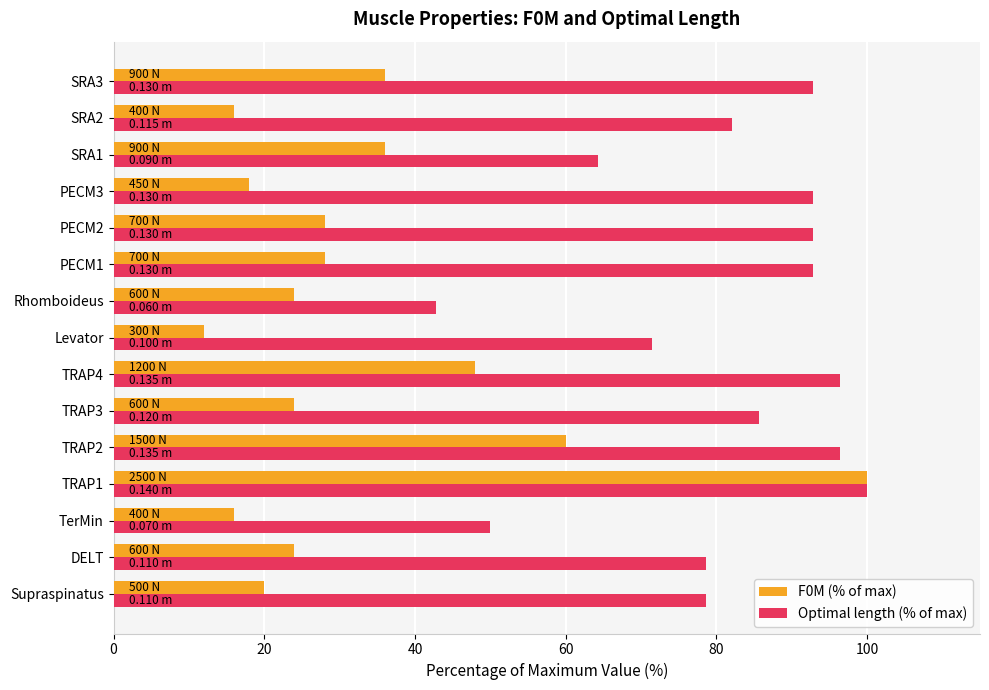

Which series has the largest range (max minus min)?

F0M (% of max)